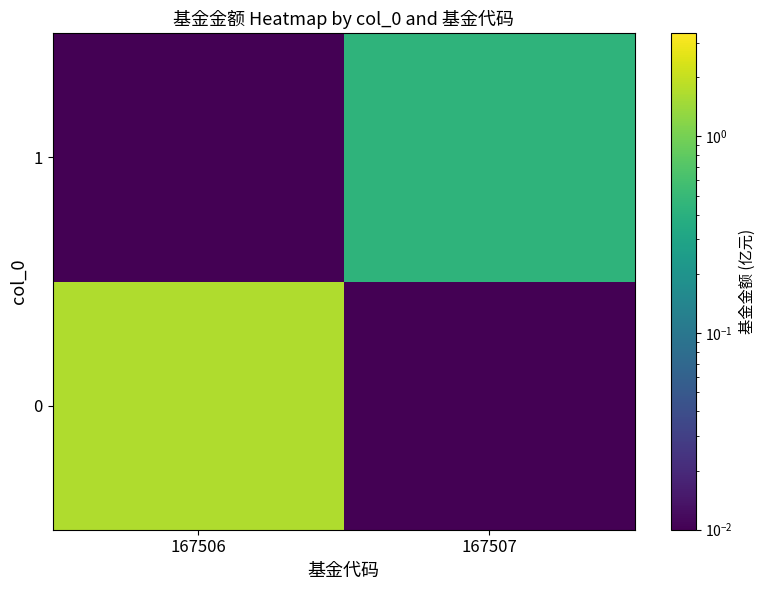

Between 167507 and 167506, which is larger?

167506